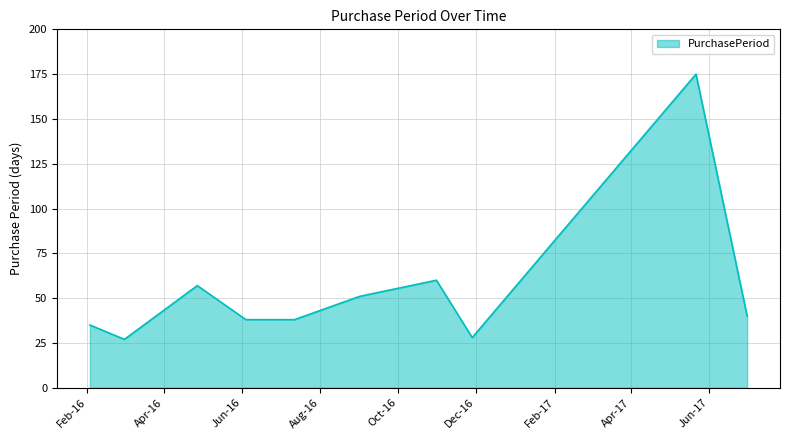

What is the smallest value displayed?

27